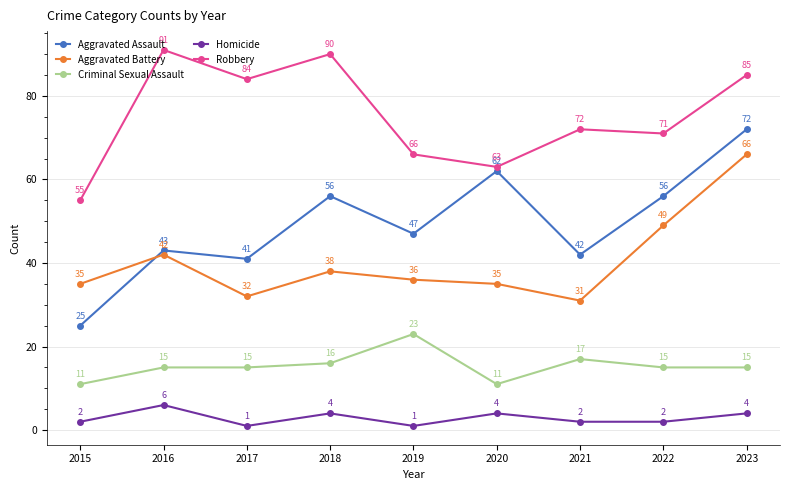

Rank the series by their maximum value, from lowest to highest.

Homicide, Criminal Sexual Assault, Aggravated Battery, Aggravated Assault, Robbery